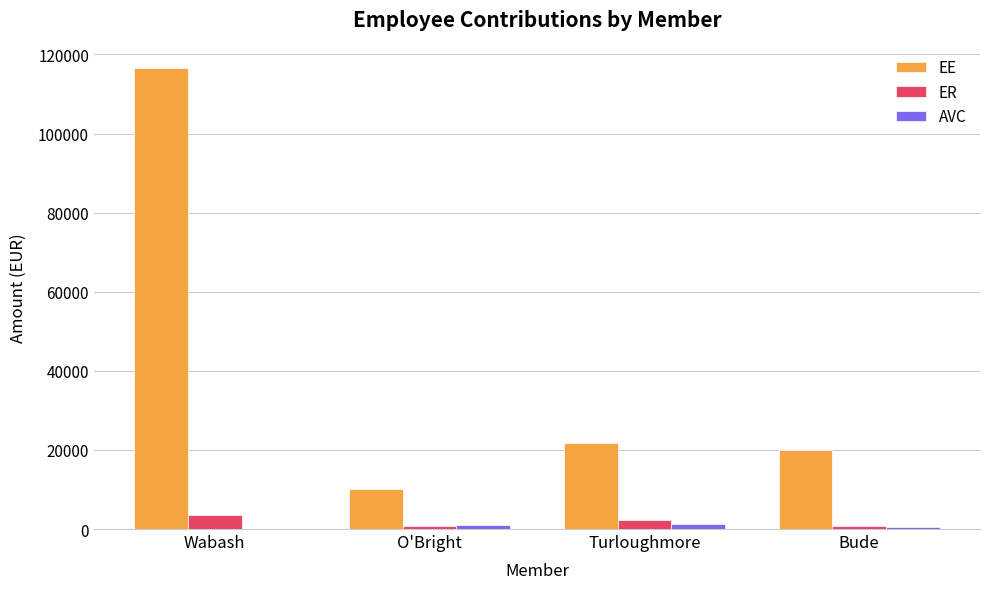

The value of EE at Wabash is 116458.4. True or false?

True